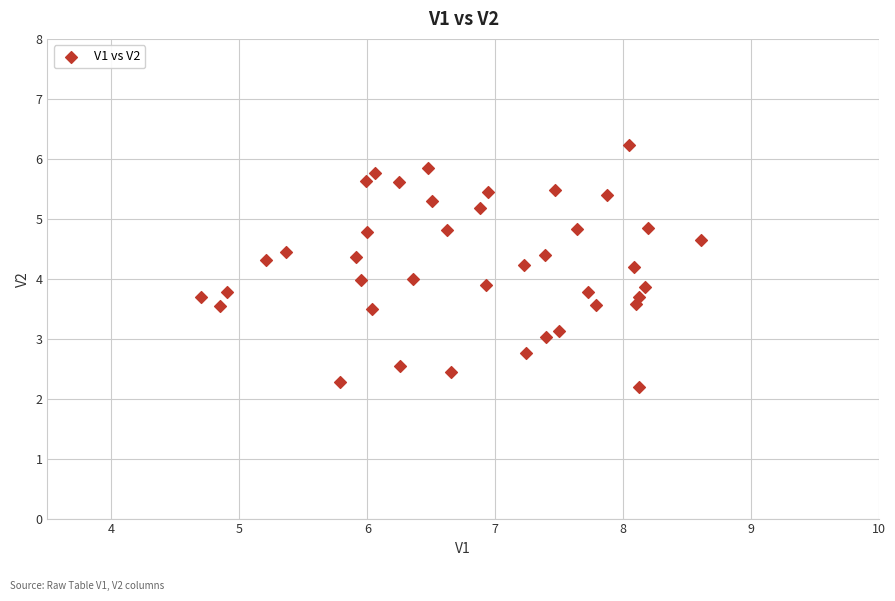

What is the range of Y values (max minus min)?

4.0